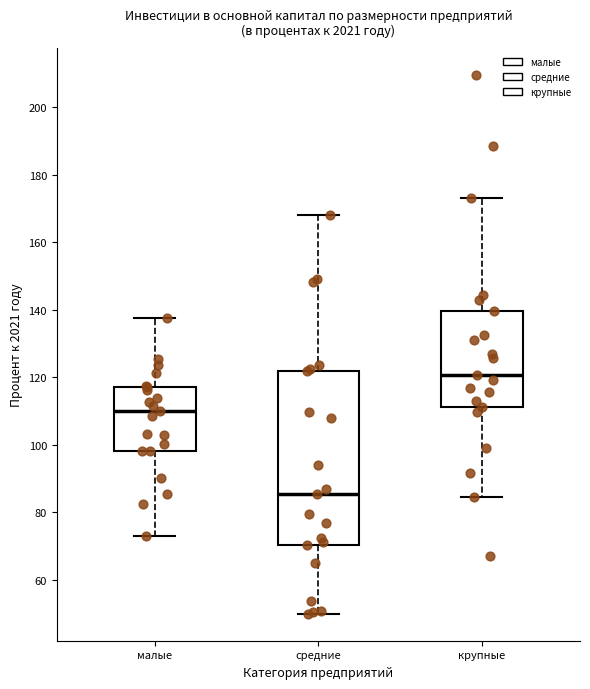

Which box is the tallest, from its lower edge to its upper edge?

средние